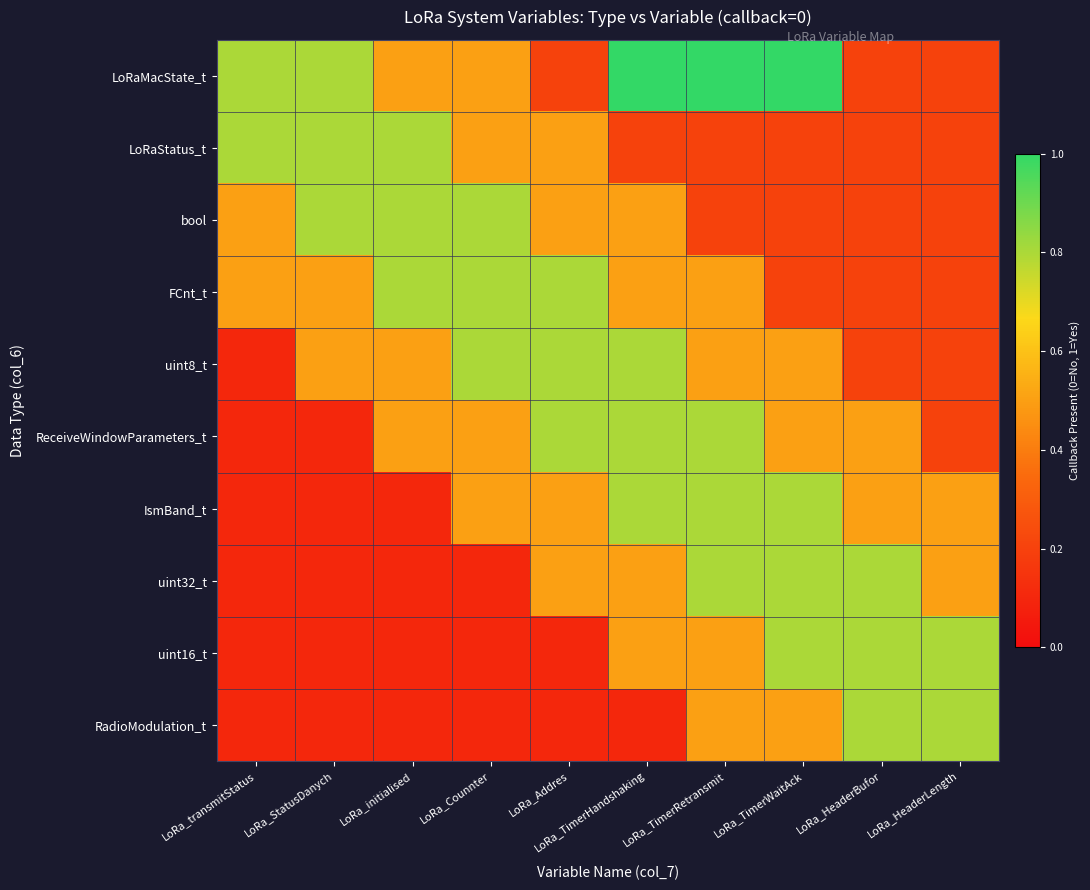

Which category has the highest value across all series?

LoRa_TimerHandshaking